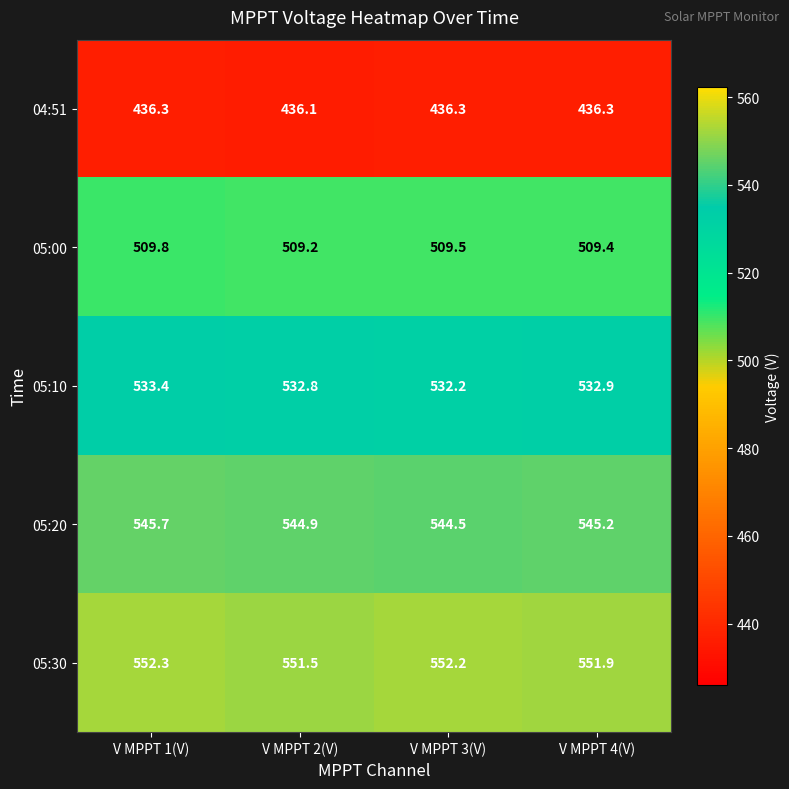

How many series are shown in this chart?

5